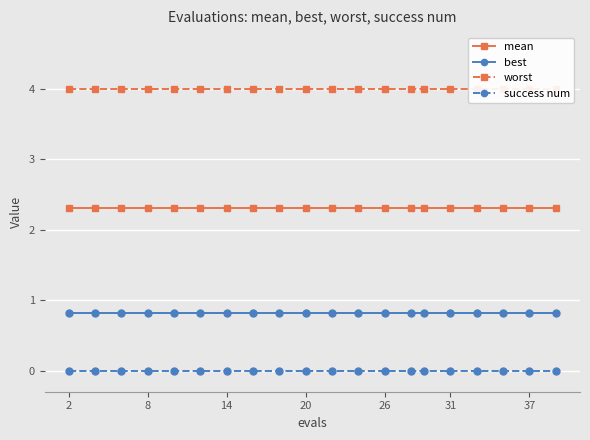

True or false: worst has more than 1 points higher than both neighbors.

False